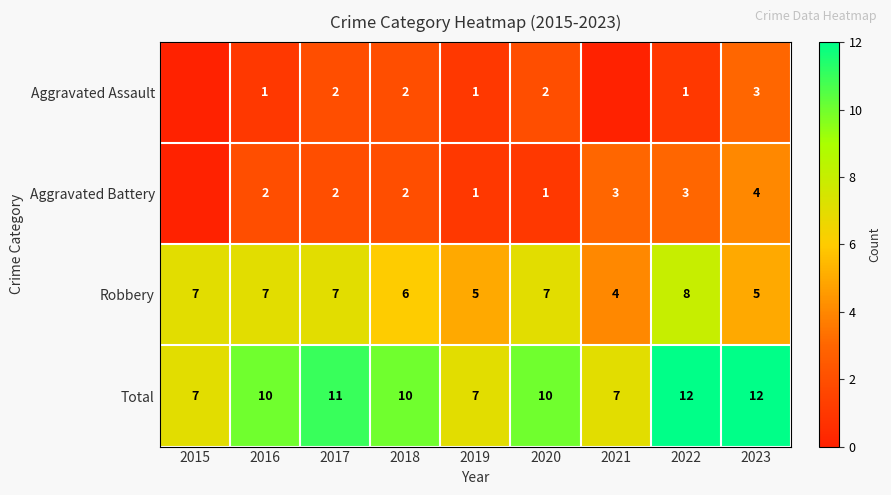

Is the value of Robbery at 2021 greater than the value of Total at 2016?

No